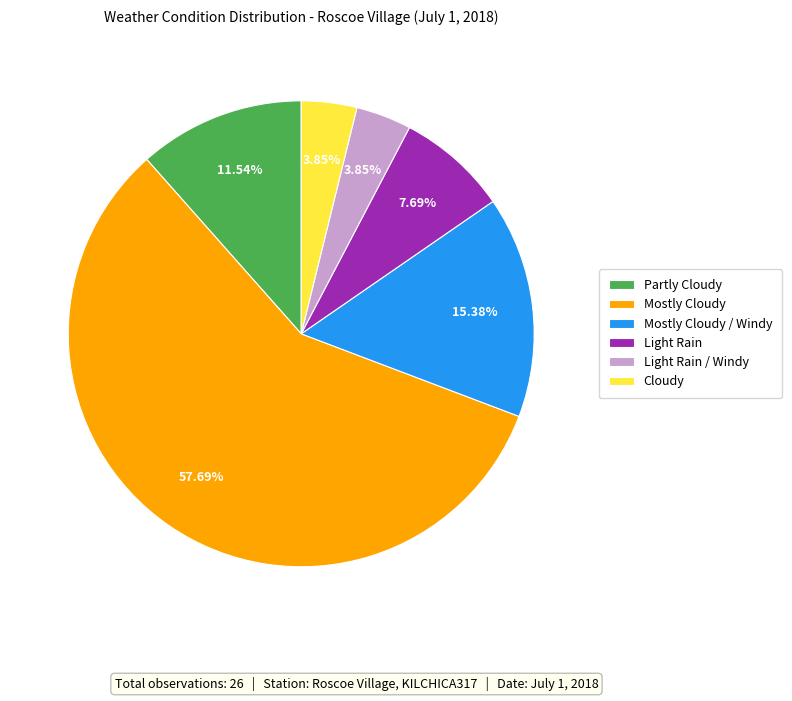

Count the number of slices in the pie.

6